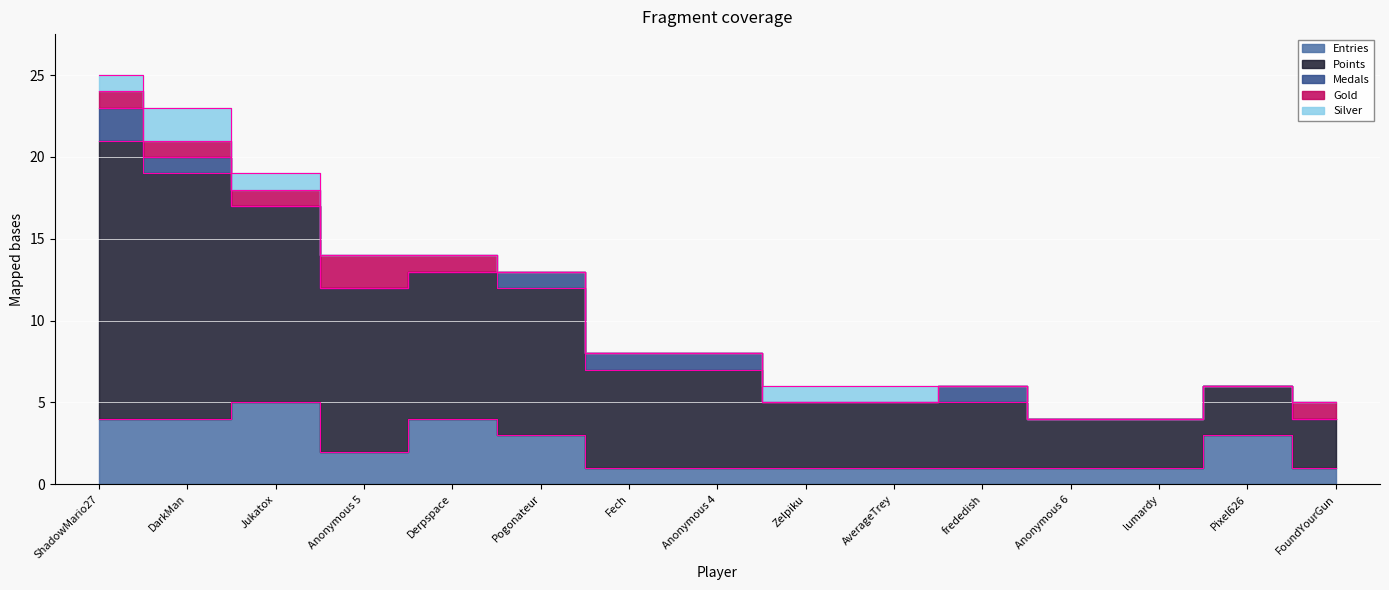

The value of Points at Anonymous 4 is 2. True or false?

False